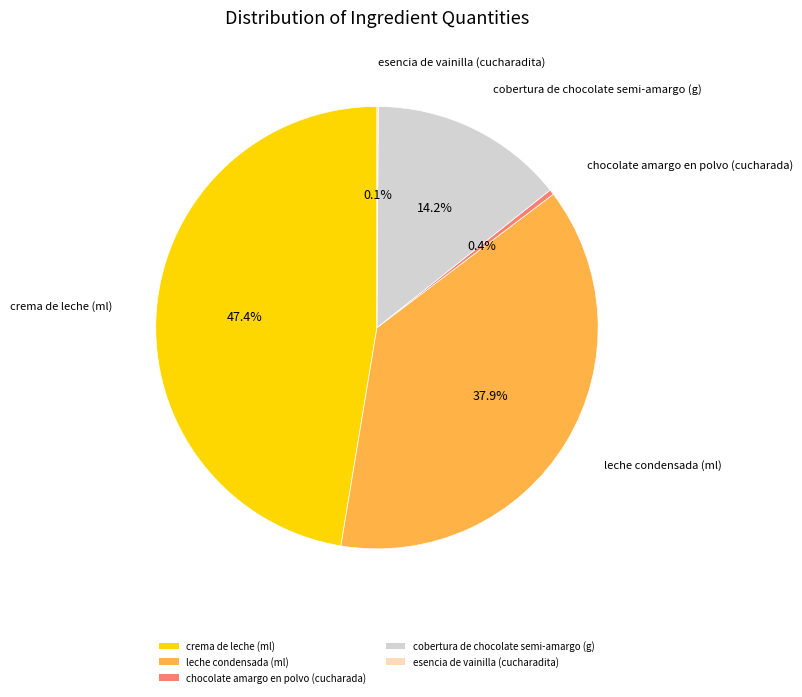

What percentage is the leche condensada (ml) slice, to the nearest percent?

38%